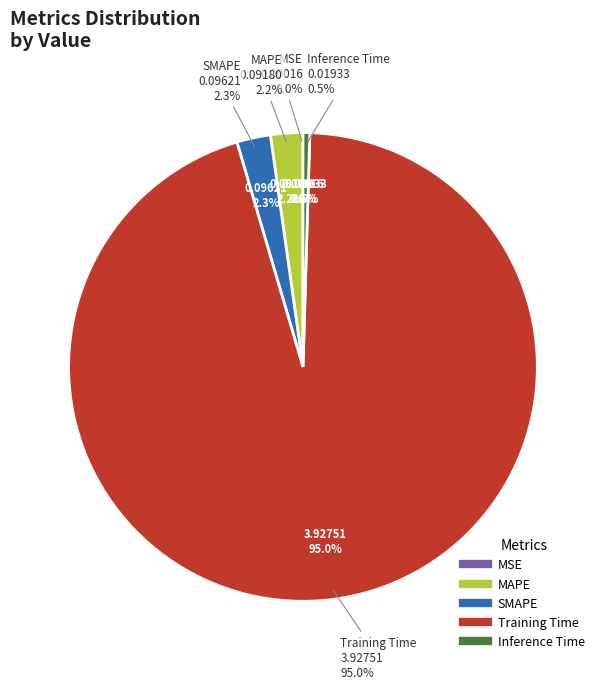

What is the change in value from MSE to Training Time?

+3.9